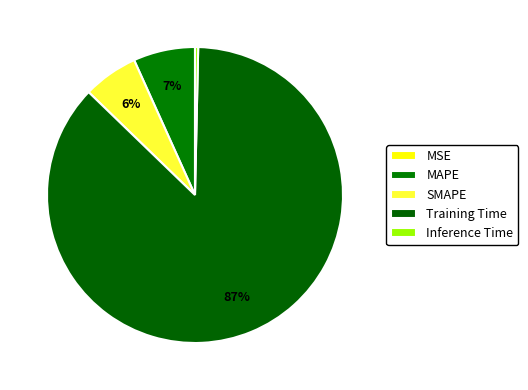

How many segments does this pie chart have?

5